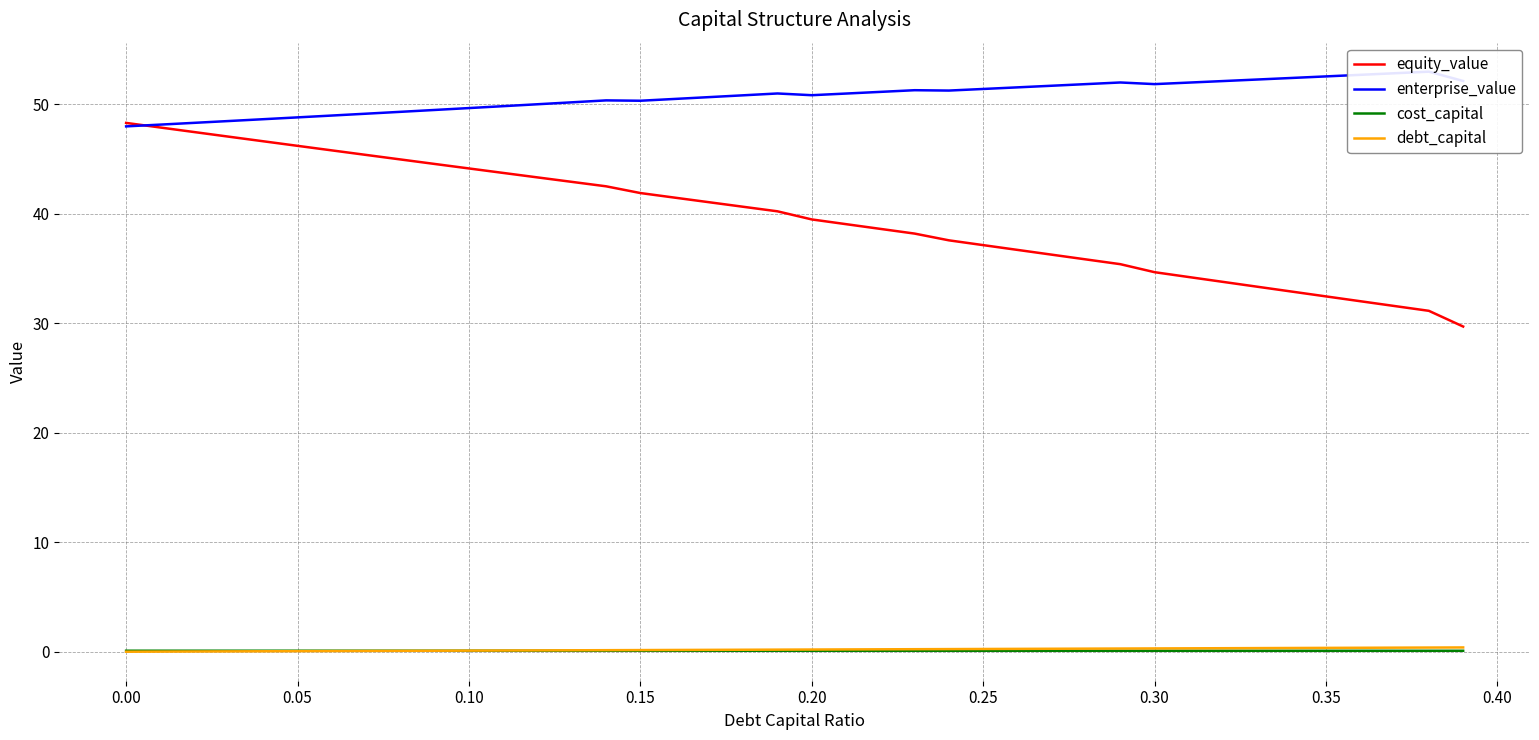

True or false: equity_value and cost_capital cross at least once.

False